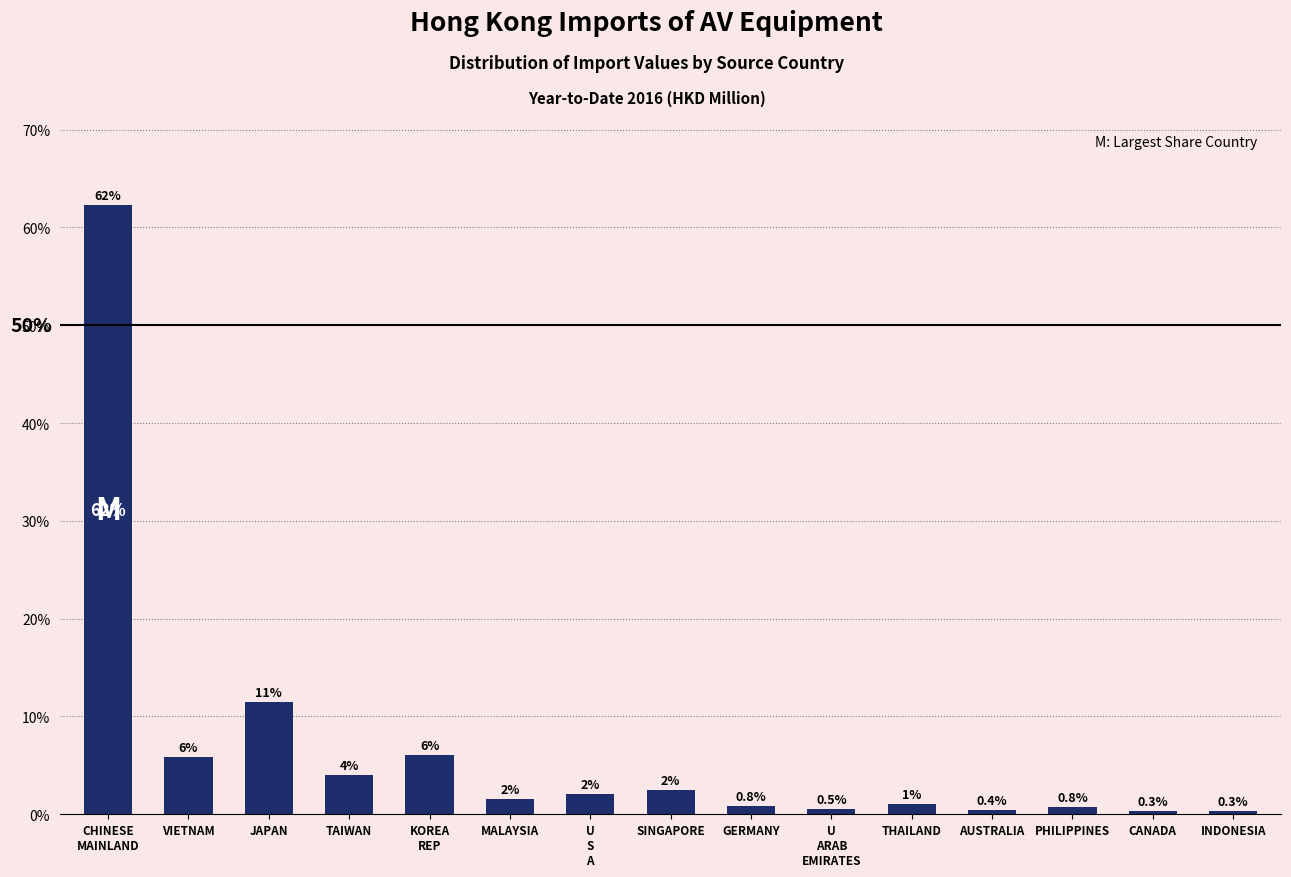

What value does the data have at GERMANY?

0.8